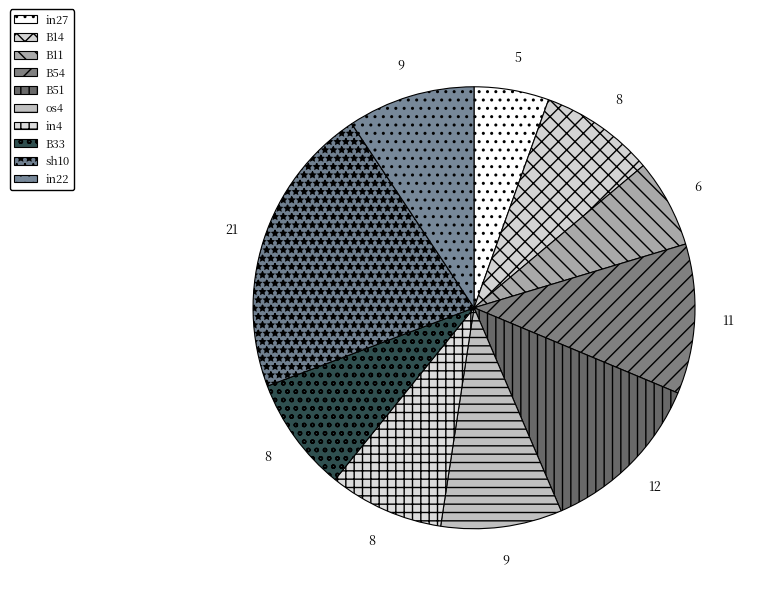

To the nearest percent, what is the combined percentage of in4 and B33?

17%